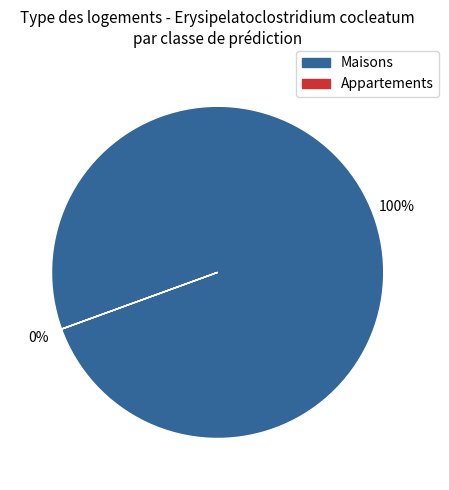

Does any single category account for the majority?

Yes